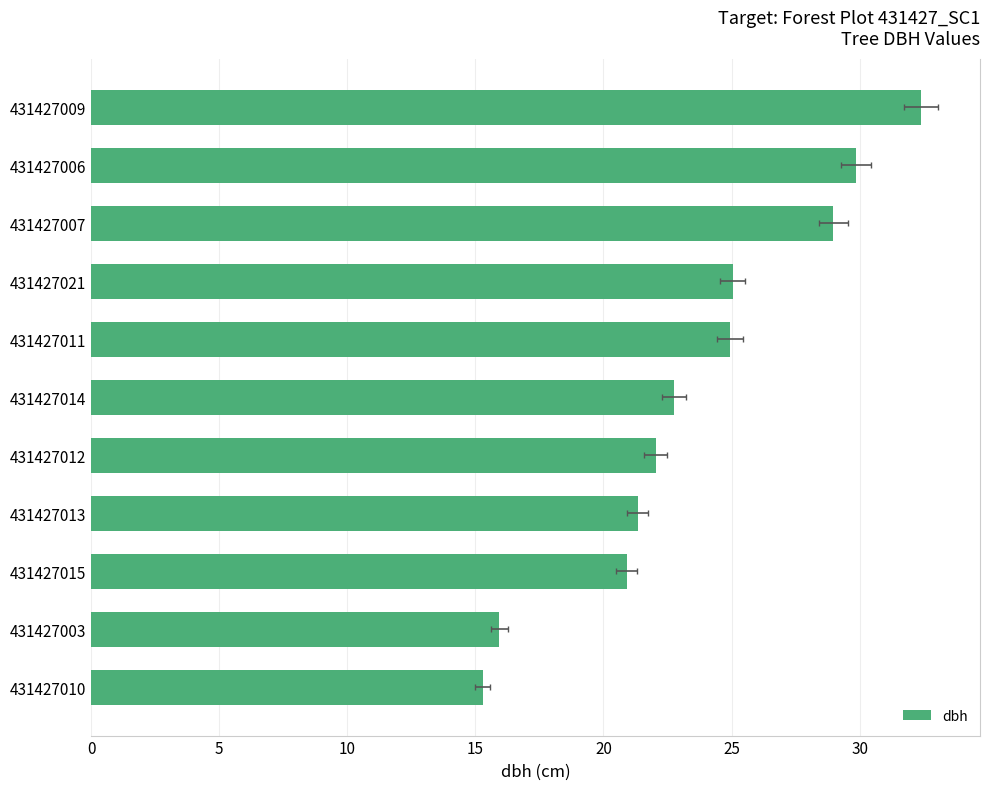

Reading left to right, extract all data points from this chart.

15.3	15.9	20.9	21.3	22.0	22.8	24.9	25.0	29.0	29.9	32.4